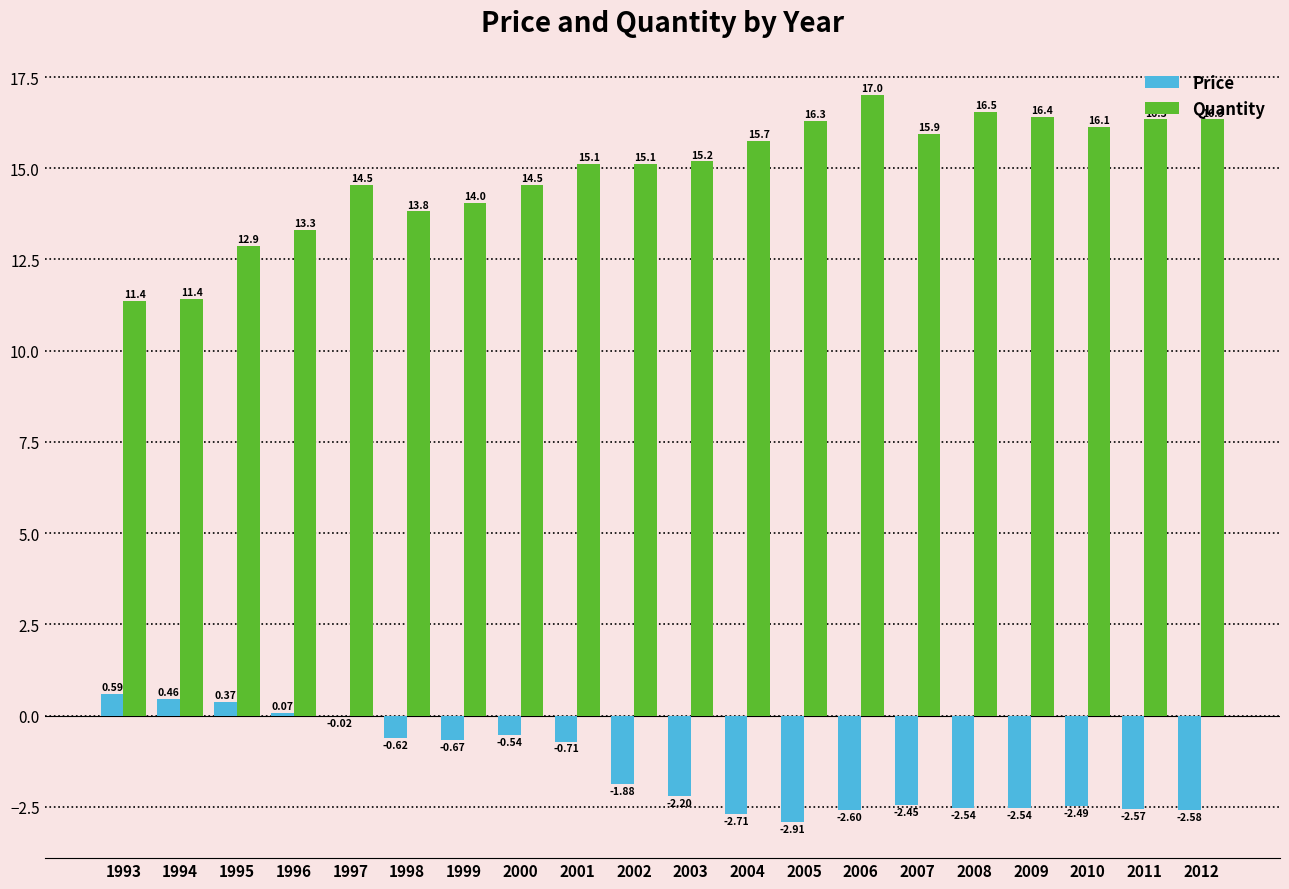

At which category is the sum across all series the highest?

1997